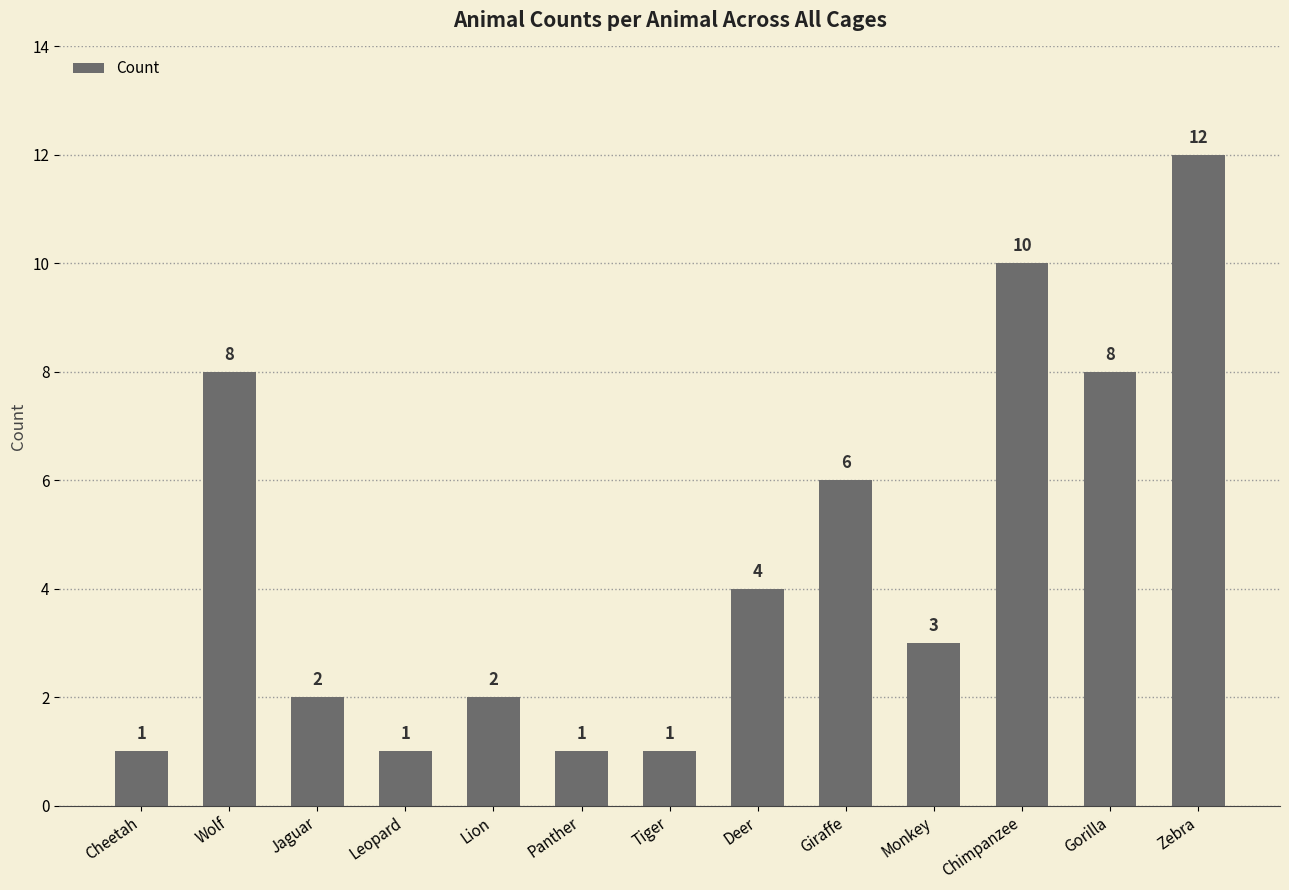

What is the difference between the maximum and minimum values?

11